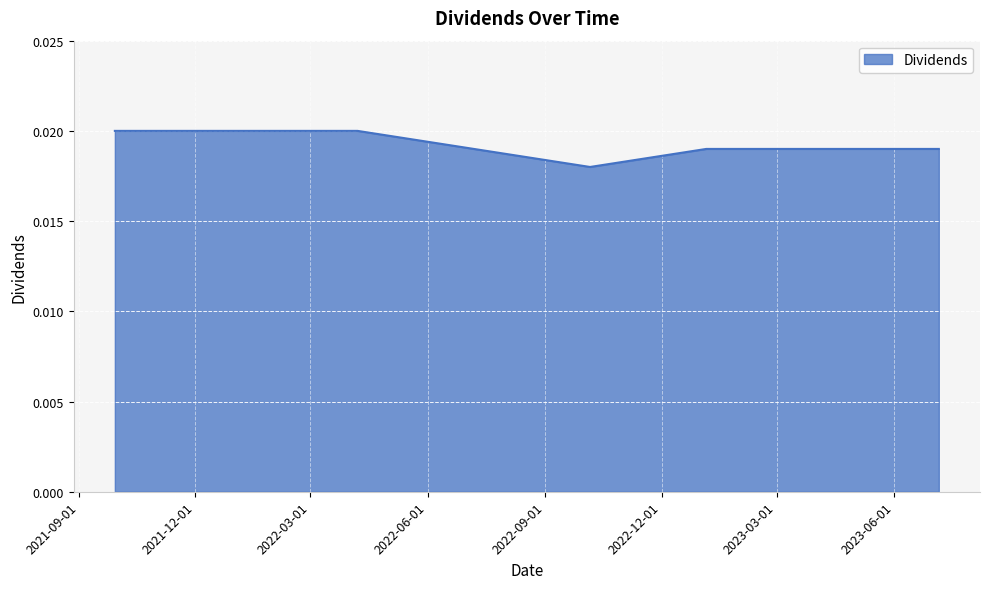

How many lines are shown in the chart?

1